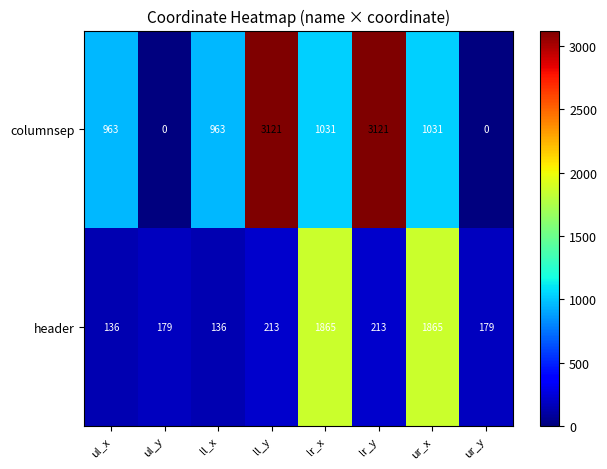

Rank the series by their average value, from lowest to highest.

header, columnsep